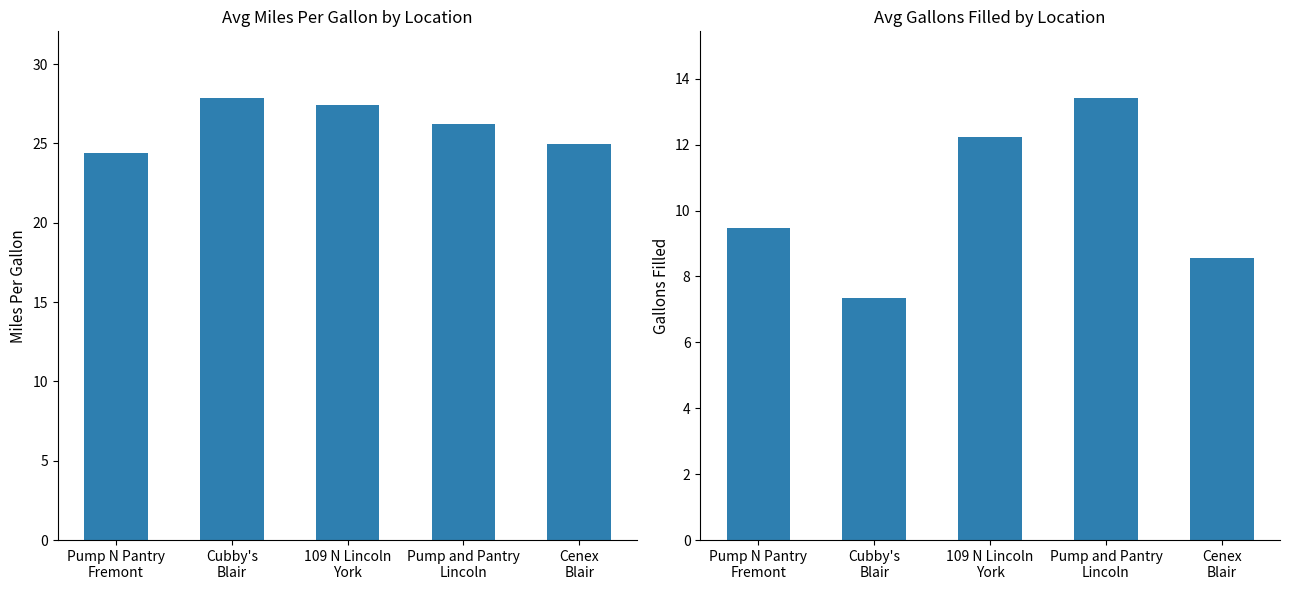

What is the approximate value of Avg Miles Per Gallon at Pump and Pantry
Lincoln?

26.2